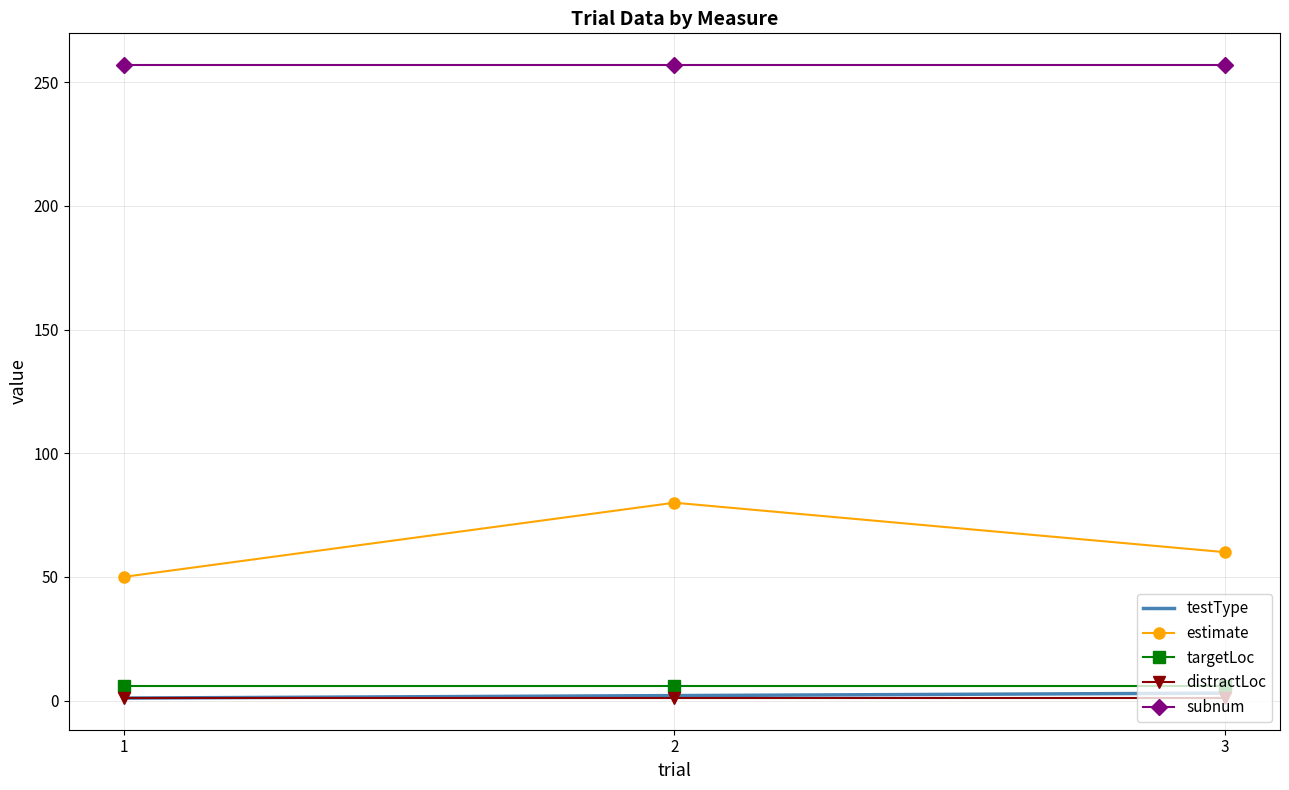

Between 1 and 2, which series saw the biggest shift?

estimate